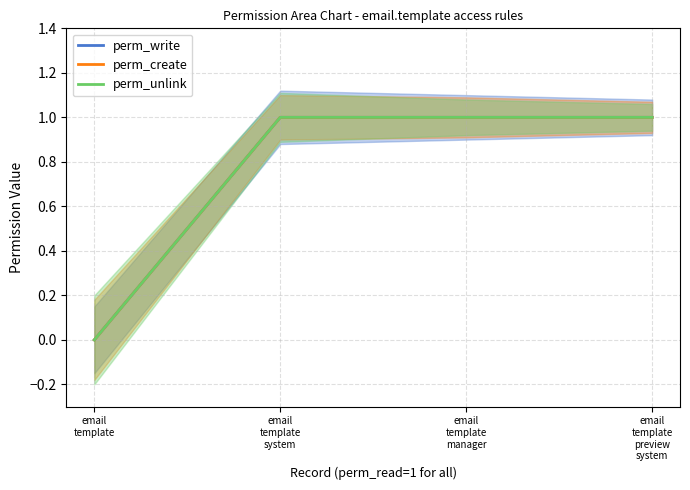

What is the total value across all series at email
template
system?

3